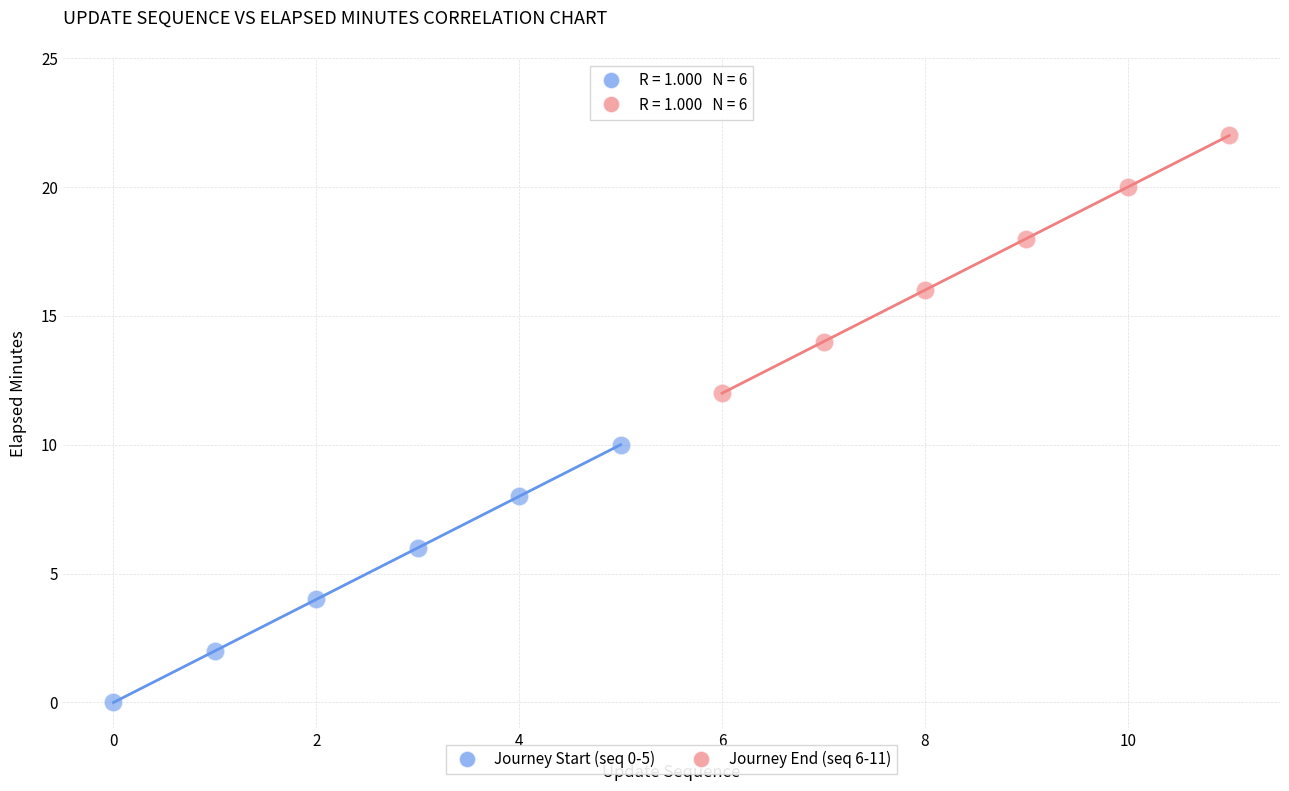

Which series contains the highest Y value?

Journey End (seq 6-11)